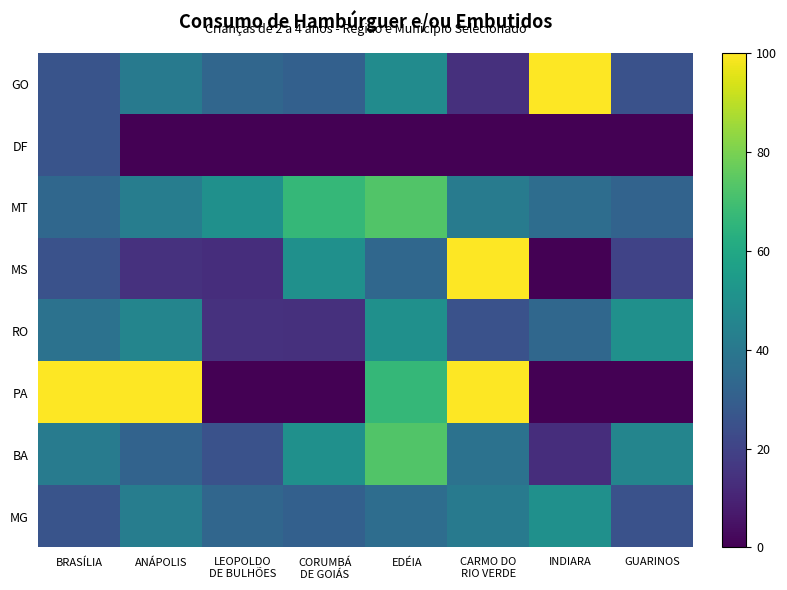

Rank the series at EDÉIA from highest to lowest value.

MT, BA, PA, RO, GO, MG, MS, DF